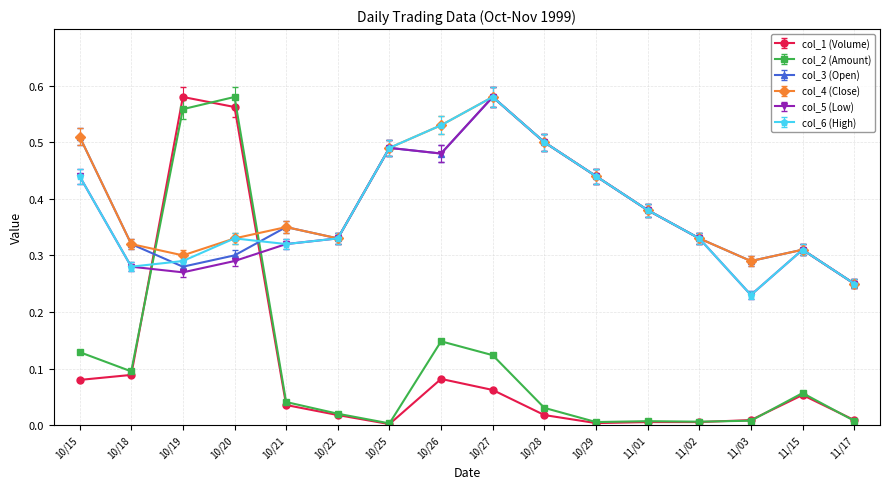

Between which two adjacent categories do col_2 (Amount) and col_3 (Open) first intersect?

10/18 and 10/19